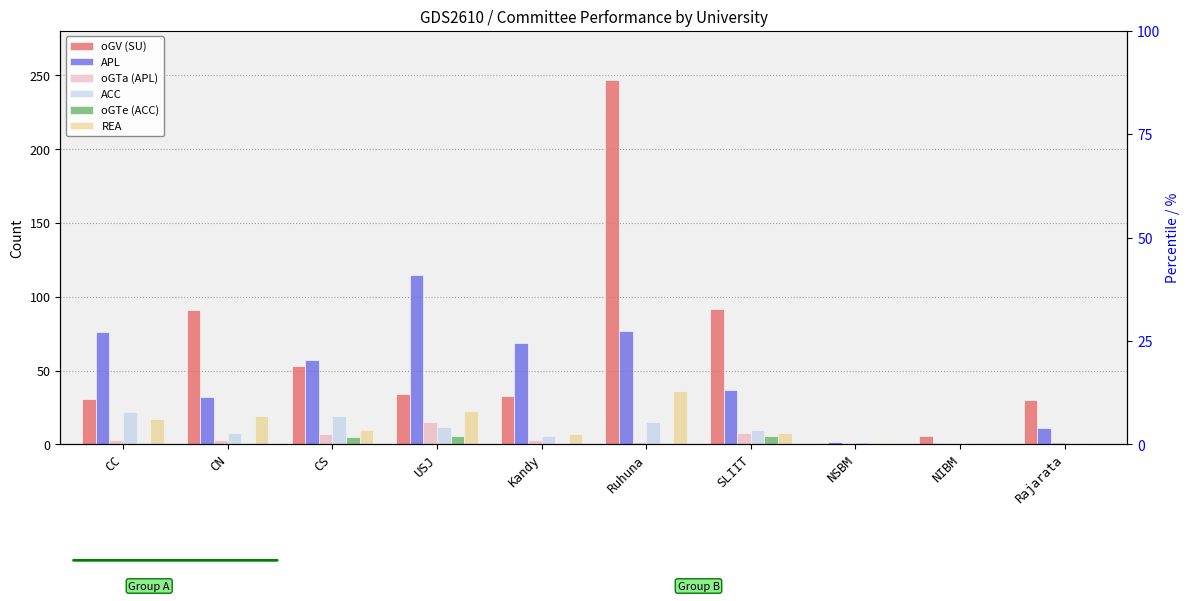

What is the value of the oGV (SU) bar at the 5th from the left?

33